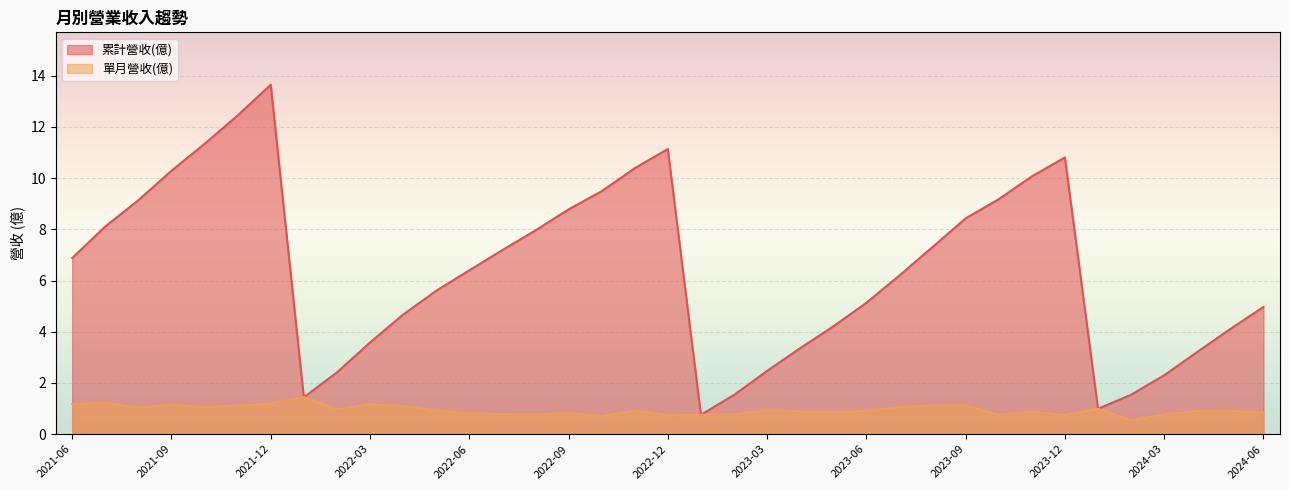

Which series has the largest total across all categories?

累計營收(億)